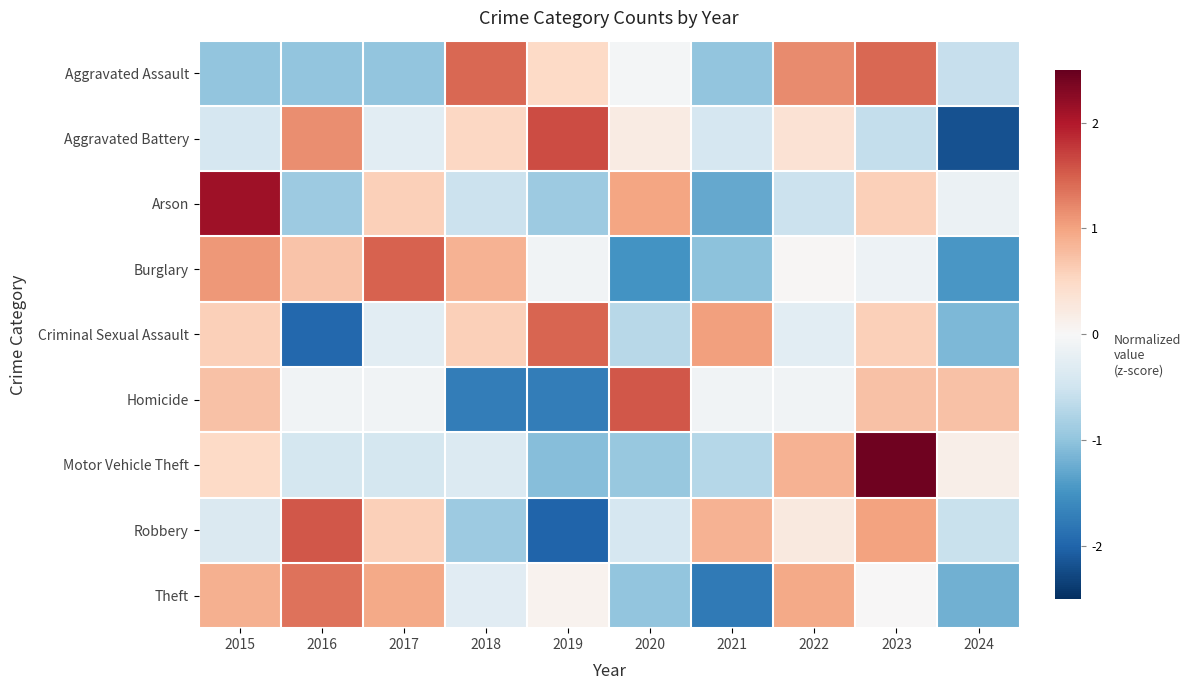

Between 2018 and 2021, which series saw the biggest shift?

Aggravated Assault